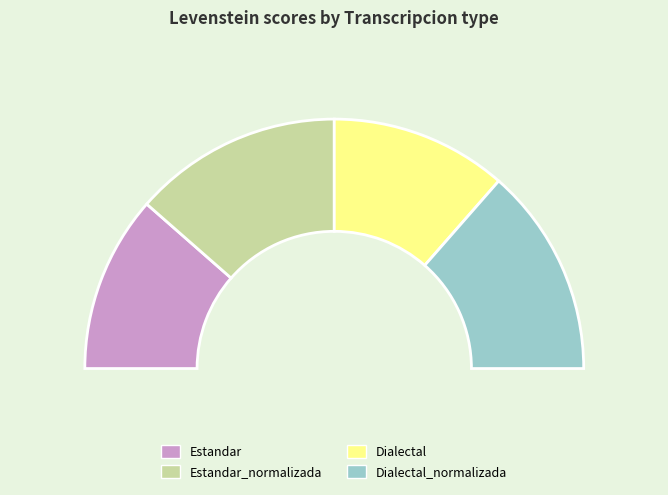

Which category has the smallest portion of the pie?

Estandar